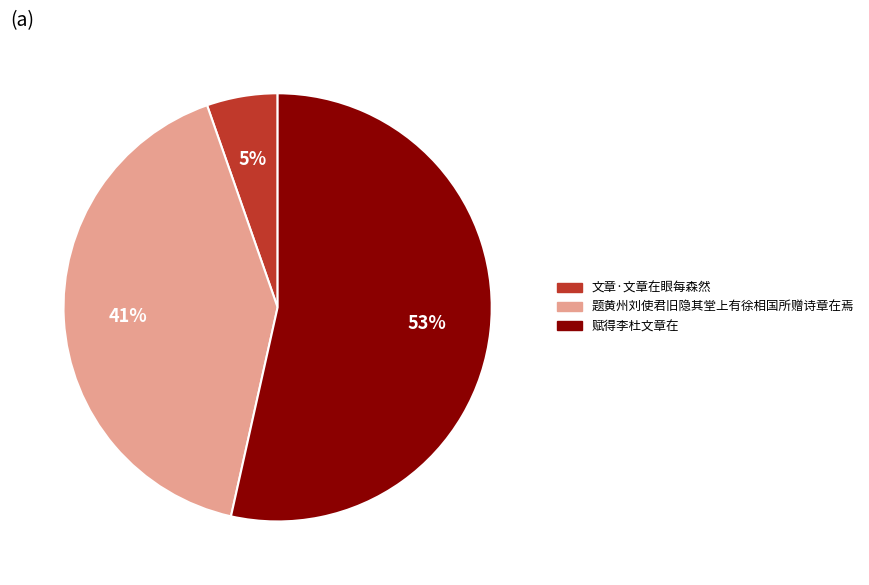

How many segments does this pie chart have?

3